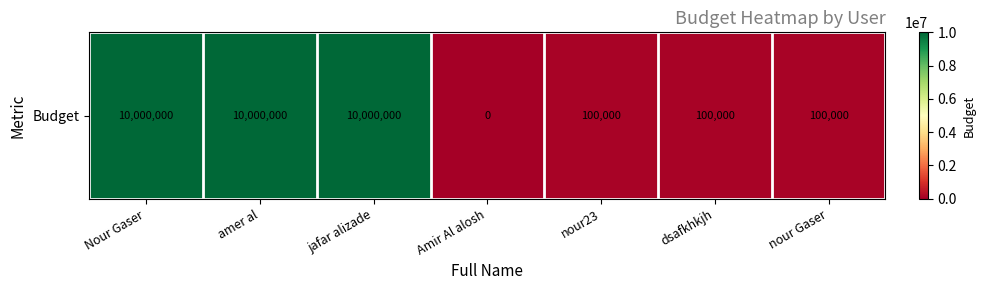

Reading left to right, list all the values displayed in this chart.

Nour Gaser=10000000	amer al=10000000	jafar alizade=10000000	Amir Al alosh=0	nour23=100000	dsafkhkjh=100000	nour Gaser=100000